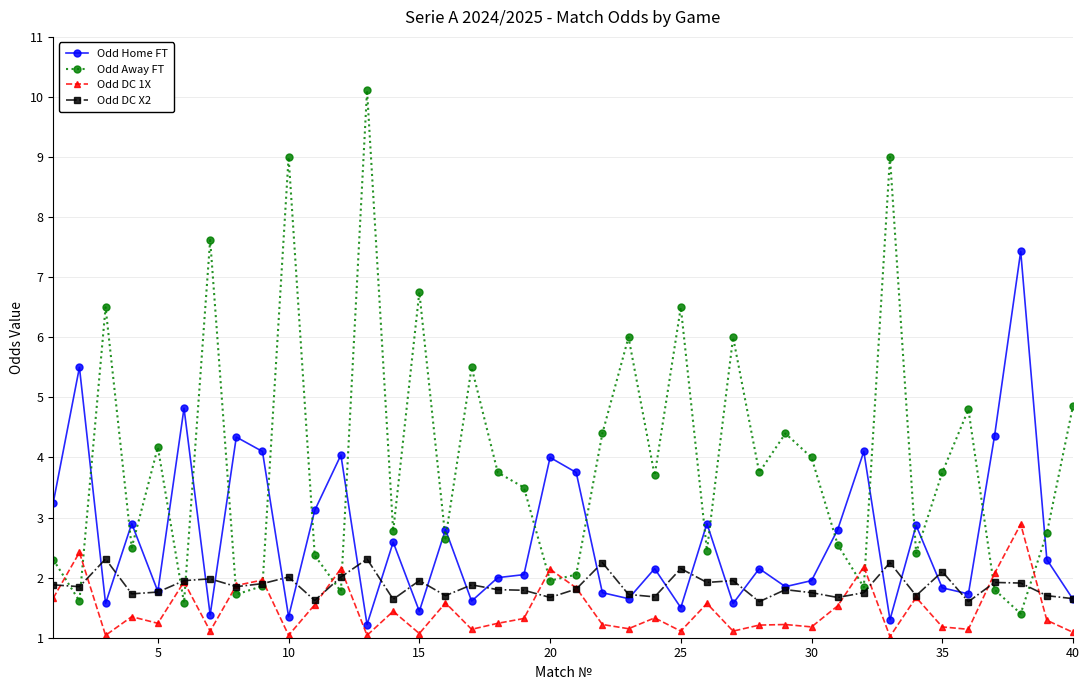

What is the minimum value shown in the chart?

1.0